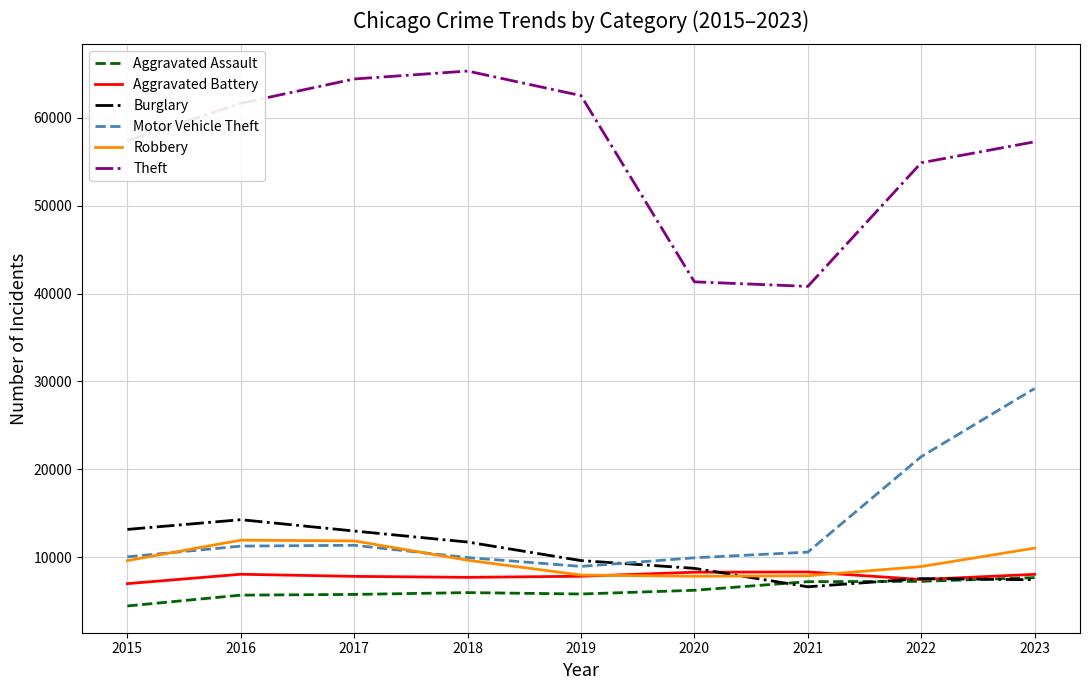

True or false: Motor Vehicle Theft and Aggravated Assault intersect in this chart.

False